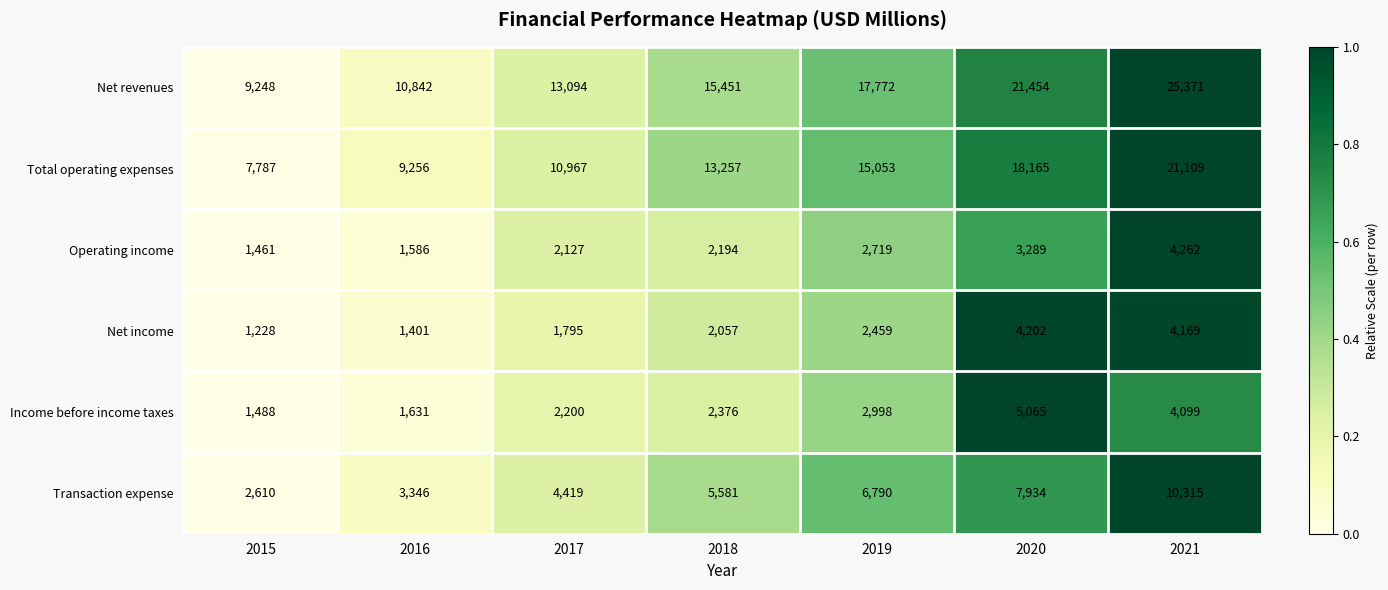

How many Total operating expenses values are between 9256 and 18165?

5